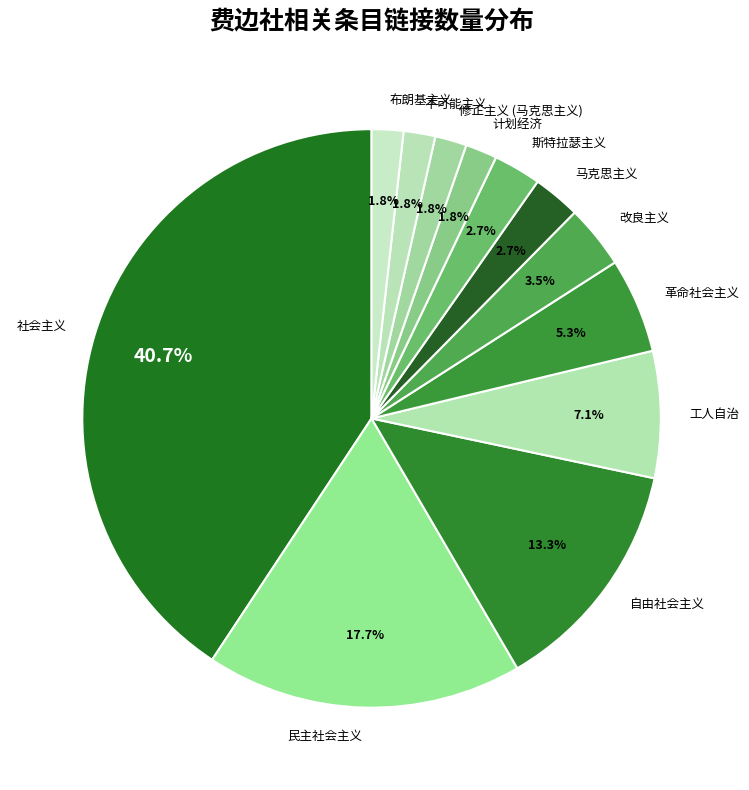

What is the largest slice in the pie chart?

社会主义